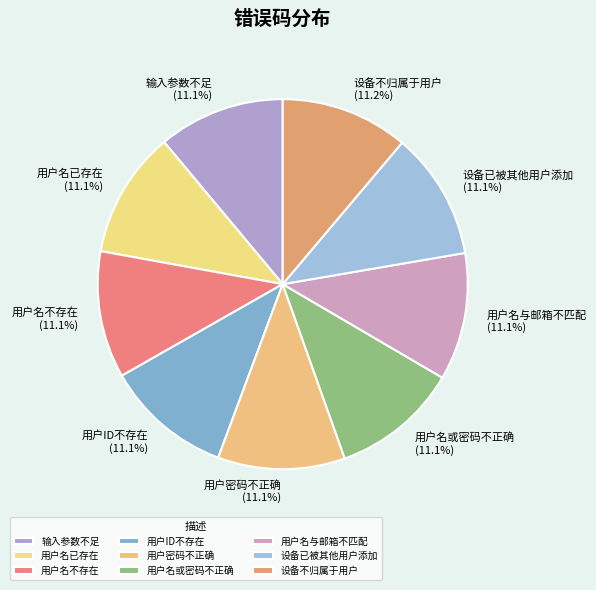

To the nearest percent, what is the average slice percentage?

11%